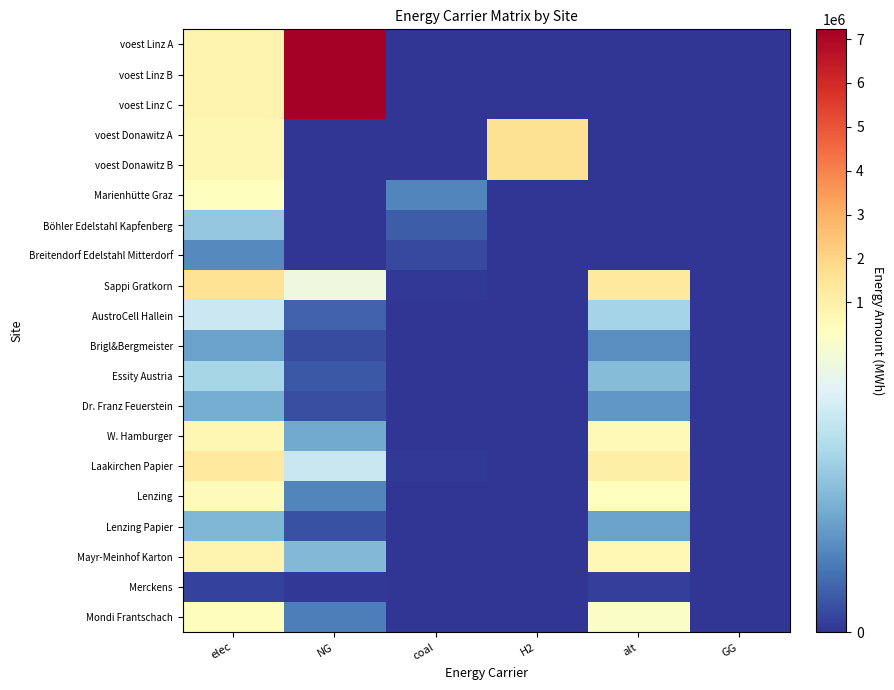

What is the difference between the highest and lowest values at coal?

91197.2